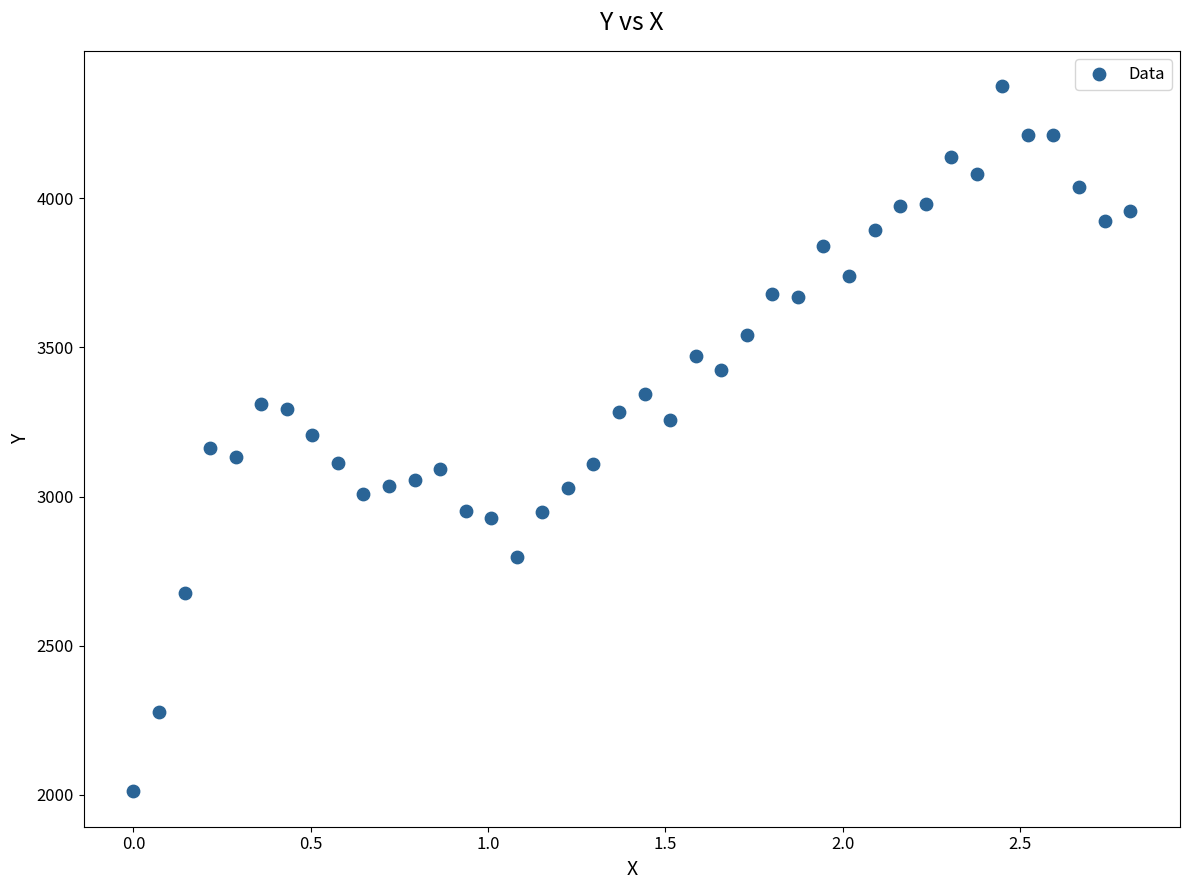

What is the range of X values (max minus min)?

2.8